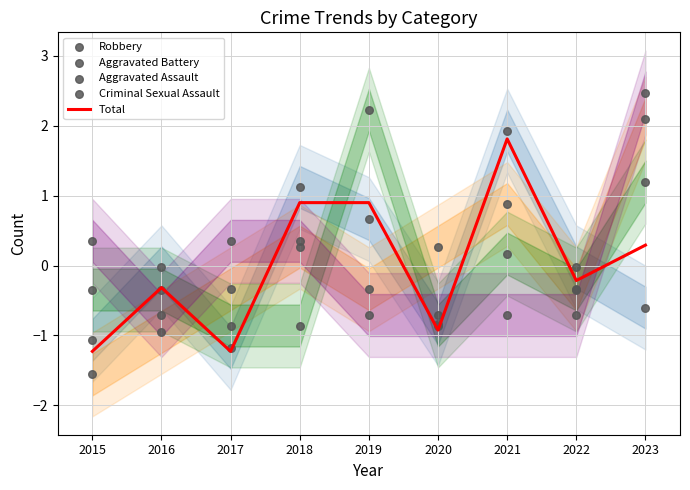

What is the total value across all series at 2021?

4.1